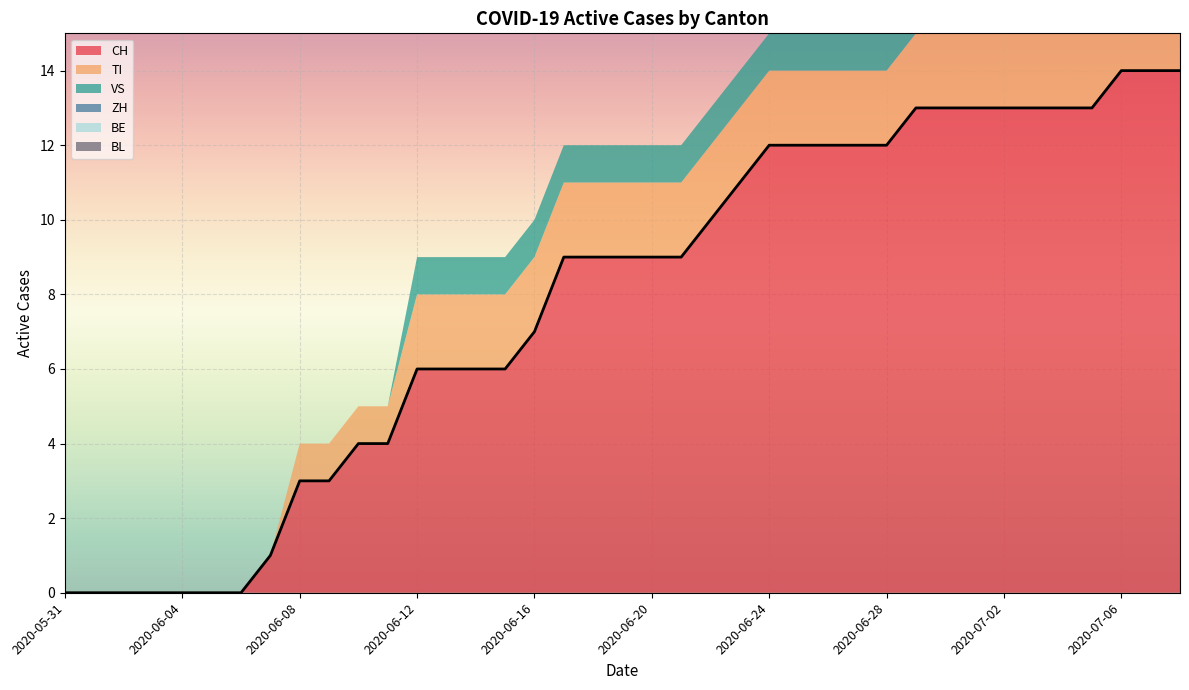

What is the spread (max minus min) of values at 2020-06-30?

13